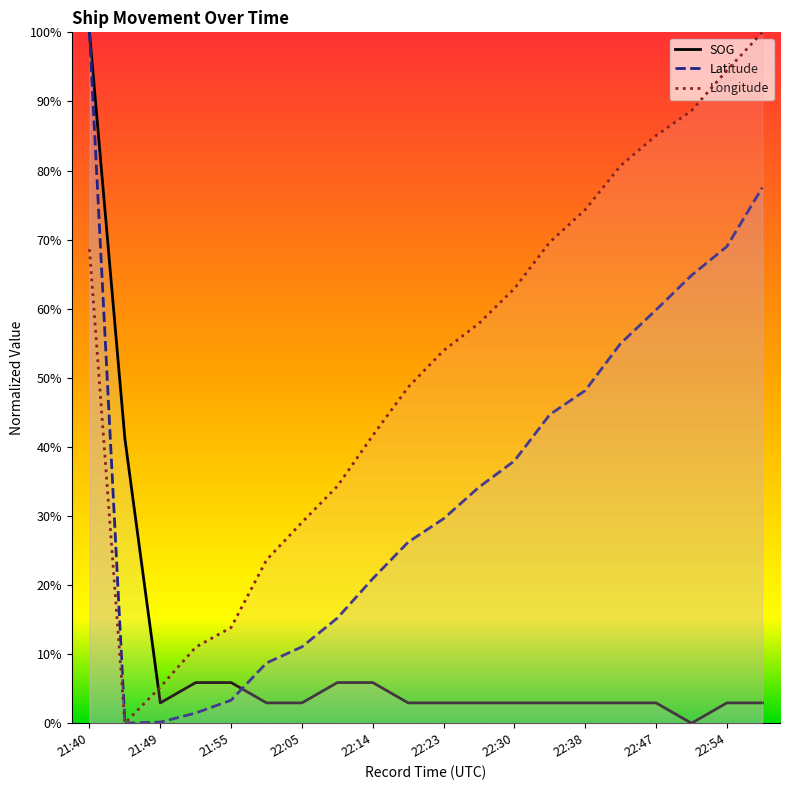

What are all the series names shown in the legend?

SOG, Latitude, Longitude